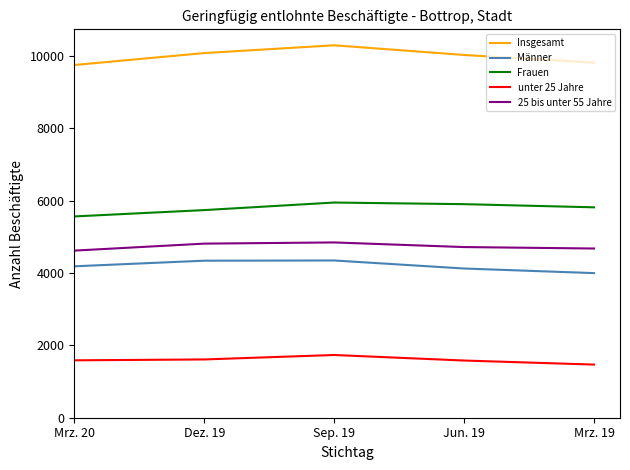

What is the minimum value shown in the chart?

1469